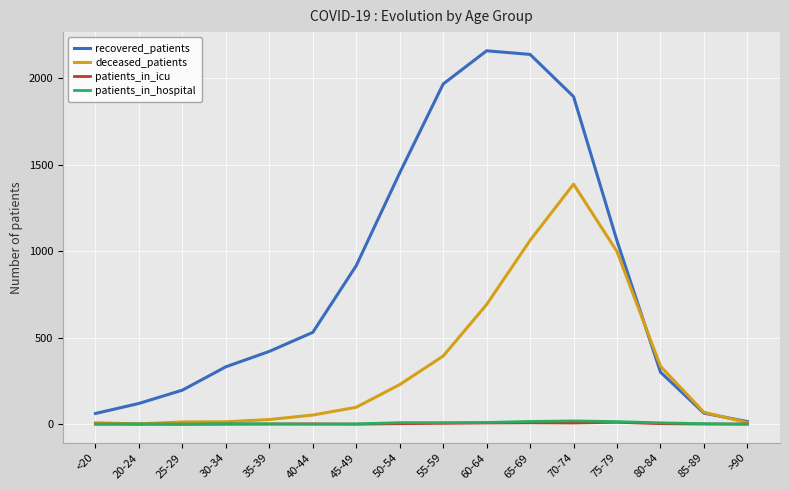

Is the value of recovered_patients at 55-59 greater than the value of deceased_patients at 40-44?

Yes